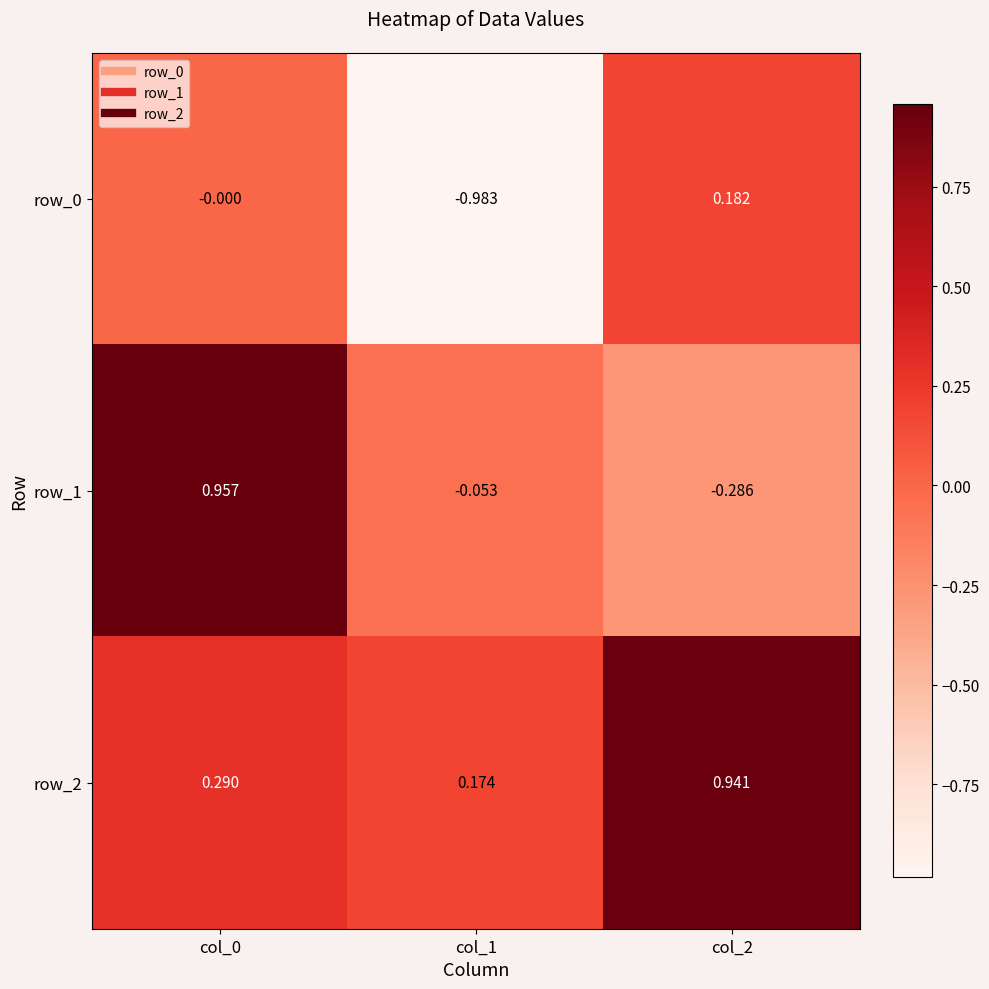

The value of row_0 at col_1 is -1.5. True or false?

False